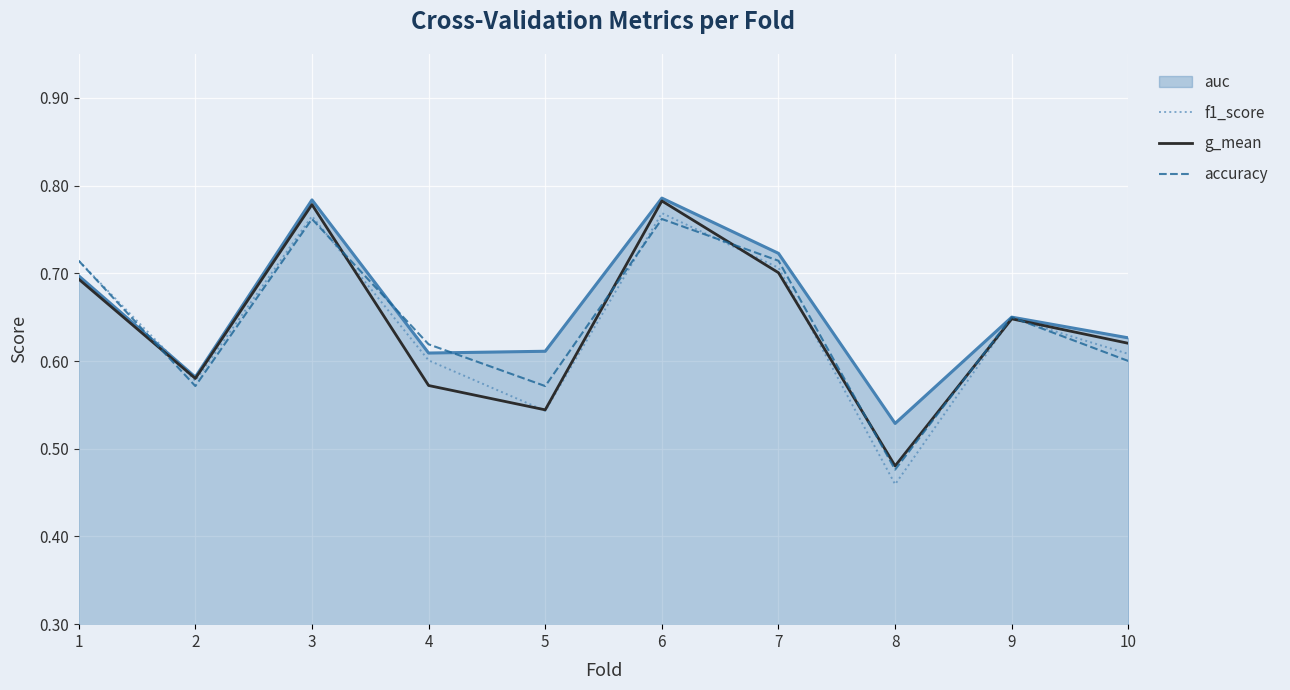

True or false: g_mean has a value of 0.6 at 4.

True